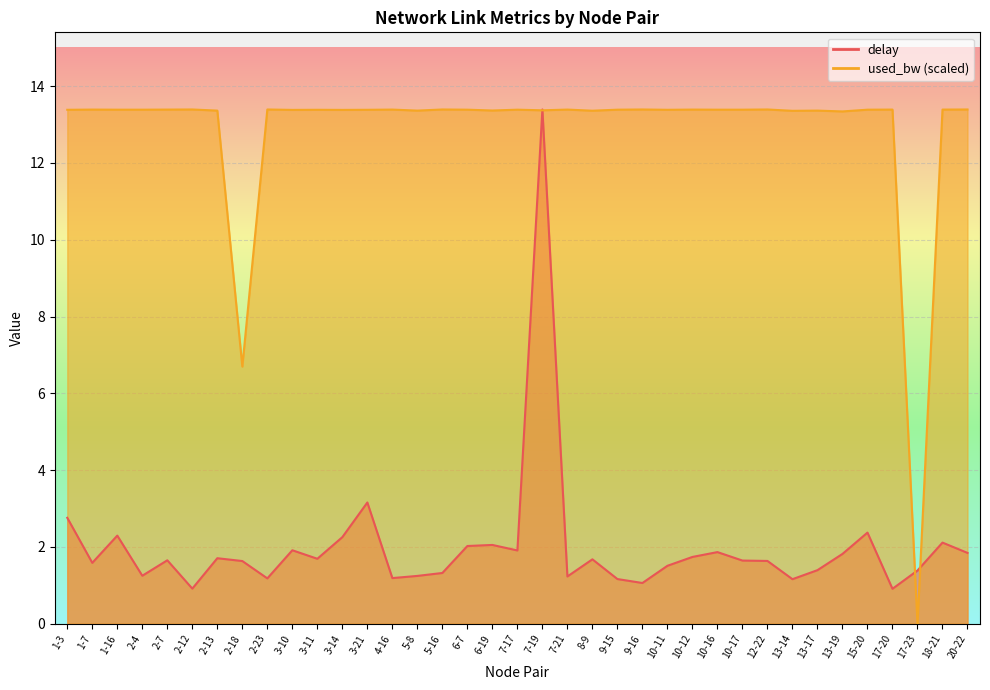

What position from the right is 18-21?

2